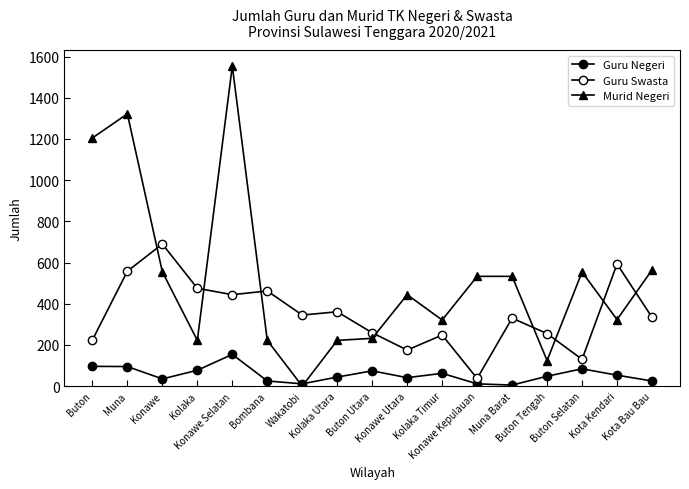

Reading left to right, list all the values displayed in this chart.

Guru Negeri: 96	95	35	77	154	25	11	44	74	41	62	11	5	48	84	53	25
Guru Swasta: 224	558	690	475	444	462	345	361	259	175	248	37	330	255	130	593	334
Murid Negeri: 1205	1322	555	222	1554	222	0	222	232	444	321	533	533	124	554	323	564